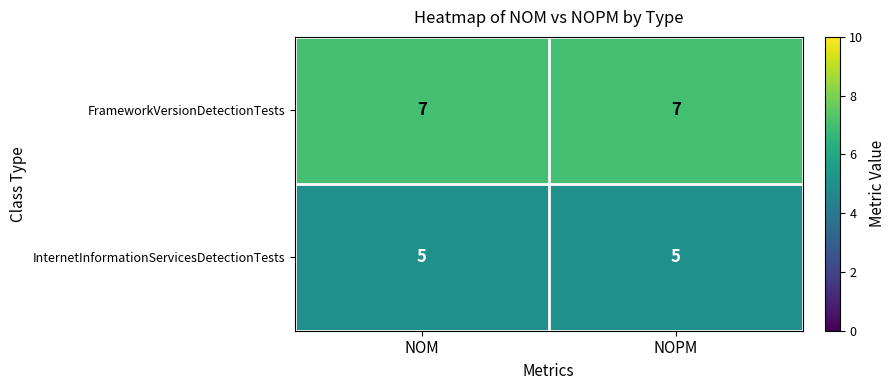

What is the maximum value shown in the chart?

7